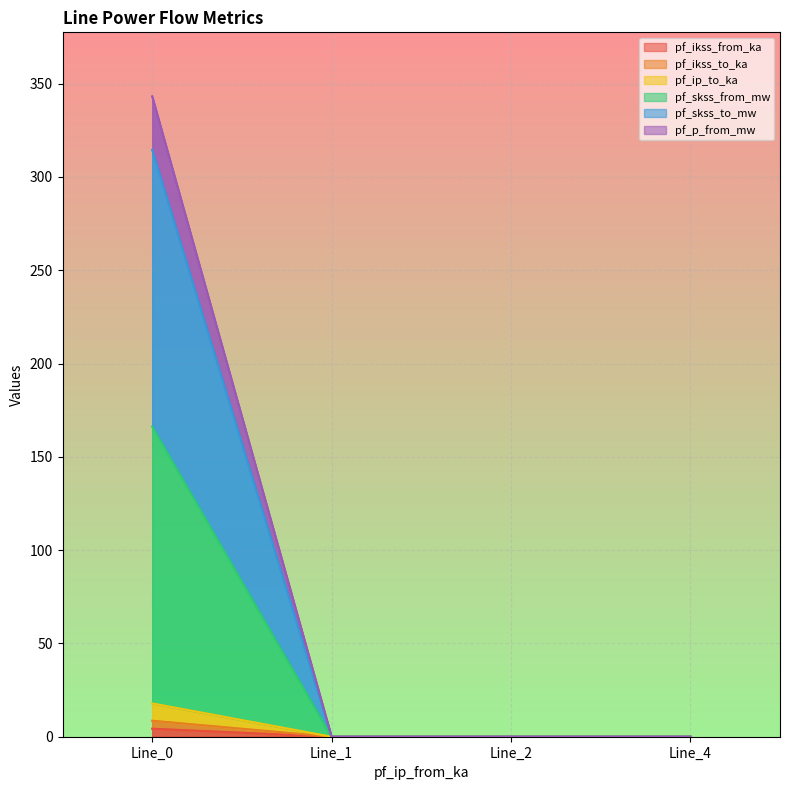

True or false: pf_skss_from_mw and pf_ikss_to_ka intersect in this chart.

False